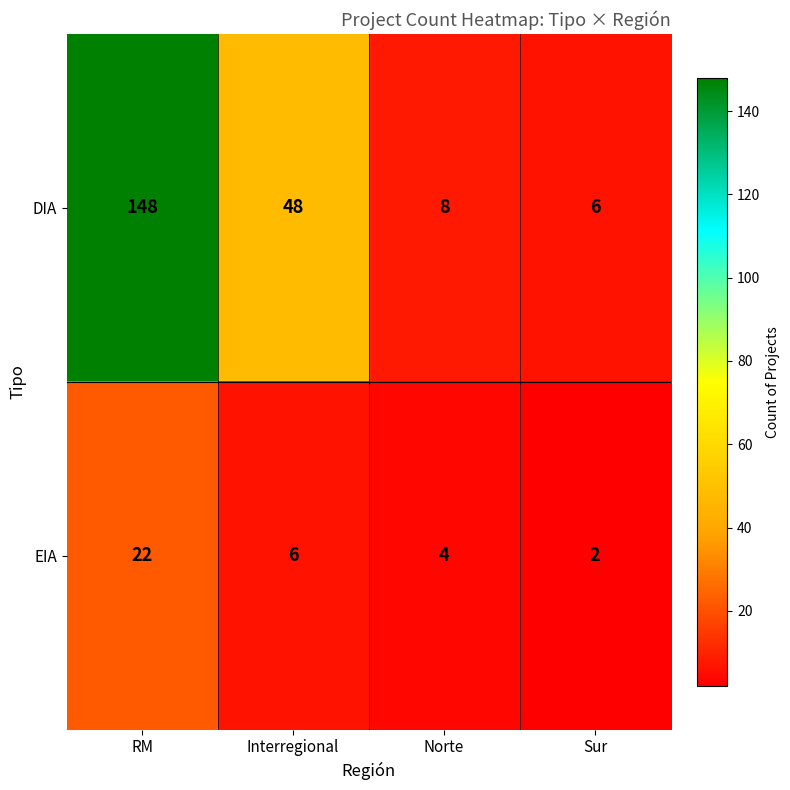

At RM, list the series in order from largest to smallest.

DIA, EIA